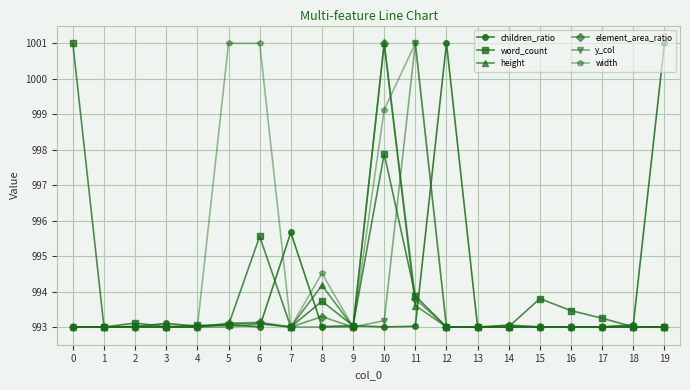

What is the value of the element_area_ratio point at the 10th from the left?

993.0